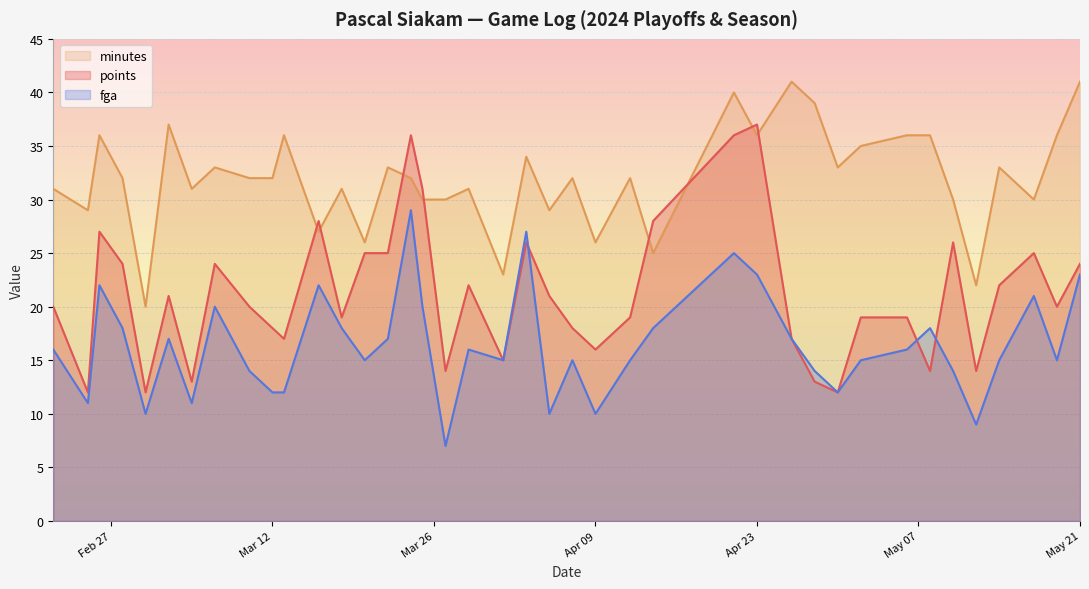

What is the difference between the maximum and minimum values in the fga series?

22